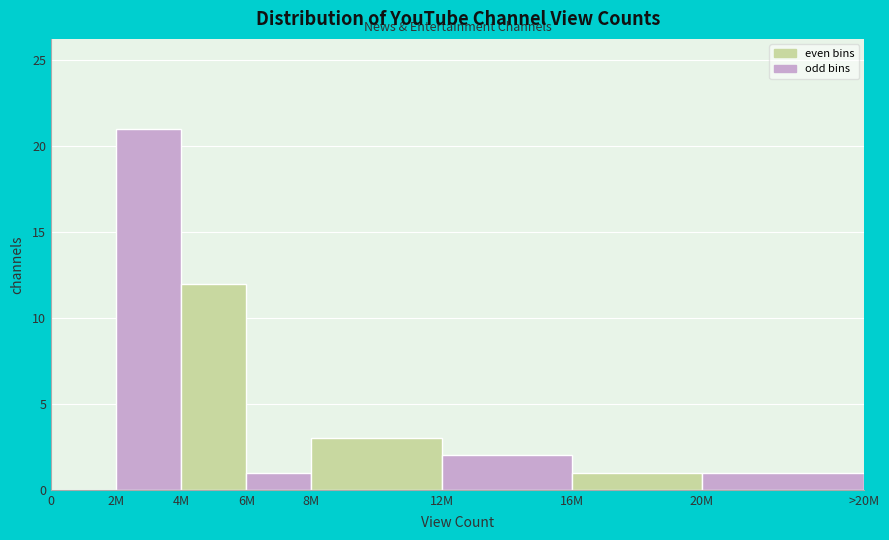

Reading left to right, what are all the values shown in this chart?

0=0	2M=21	4M=12	6M=1	8M=3	12M=2	16M=1	20M=1